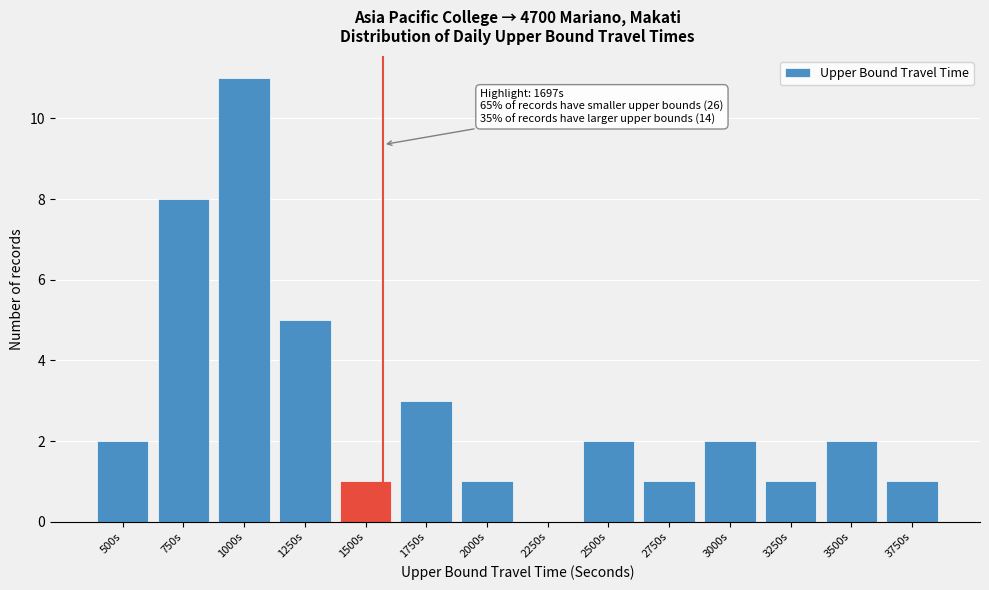

Reading left to right, extract all data points from this chart.

500s=2	750s=8	1000s=11	1250s=5	1500s=1	1750s=3	2000s=1	2250s=0	2500s=2	2750s=1	3000s=2	3250s=1	3500s=2	3750s=1